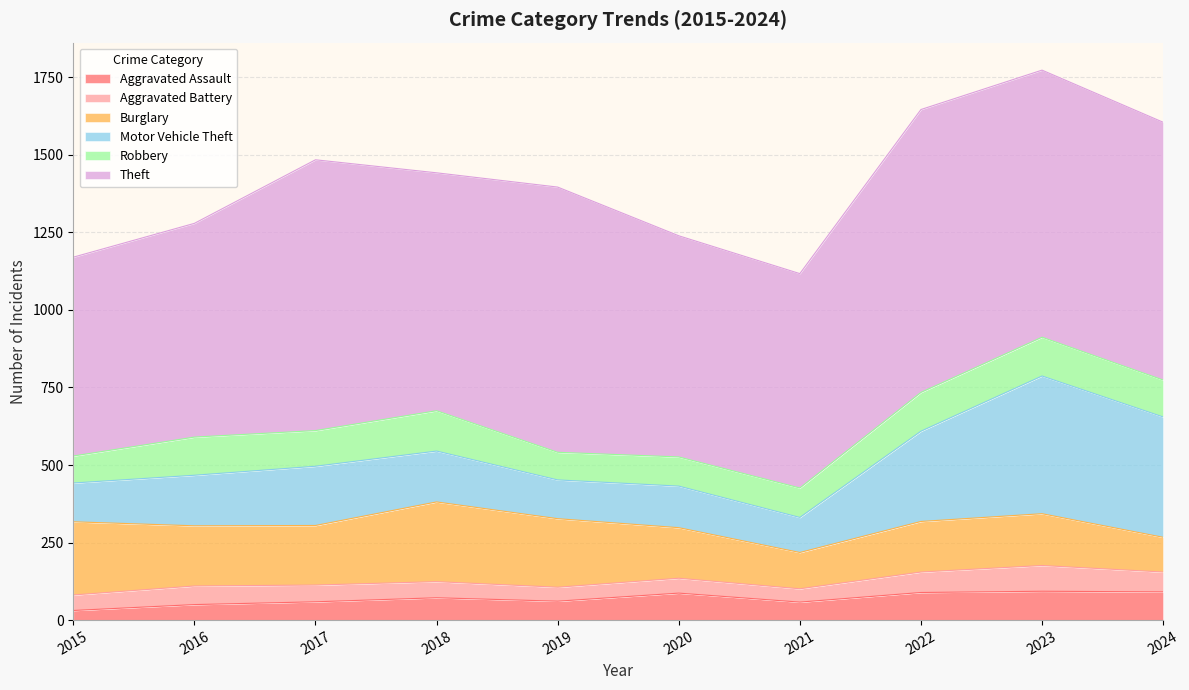

Between which two adjacent categories do Motor Vehicle Theft and Burglary first intersect?

2021 and 2022